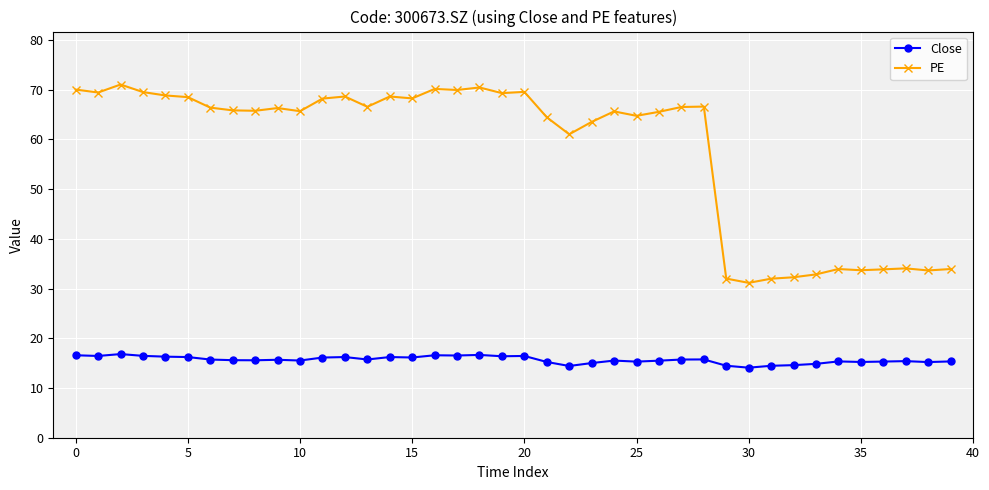

What is the maximum value for Close?

16.8